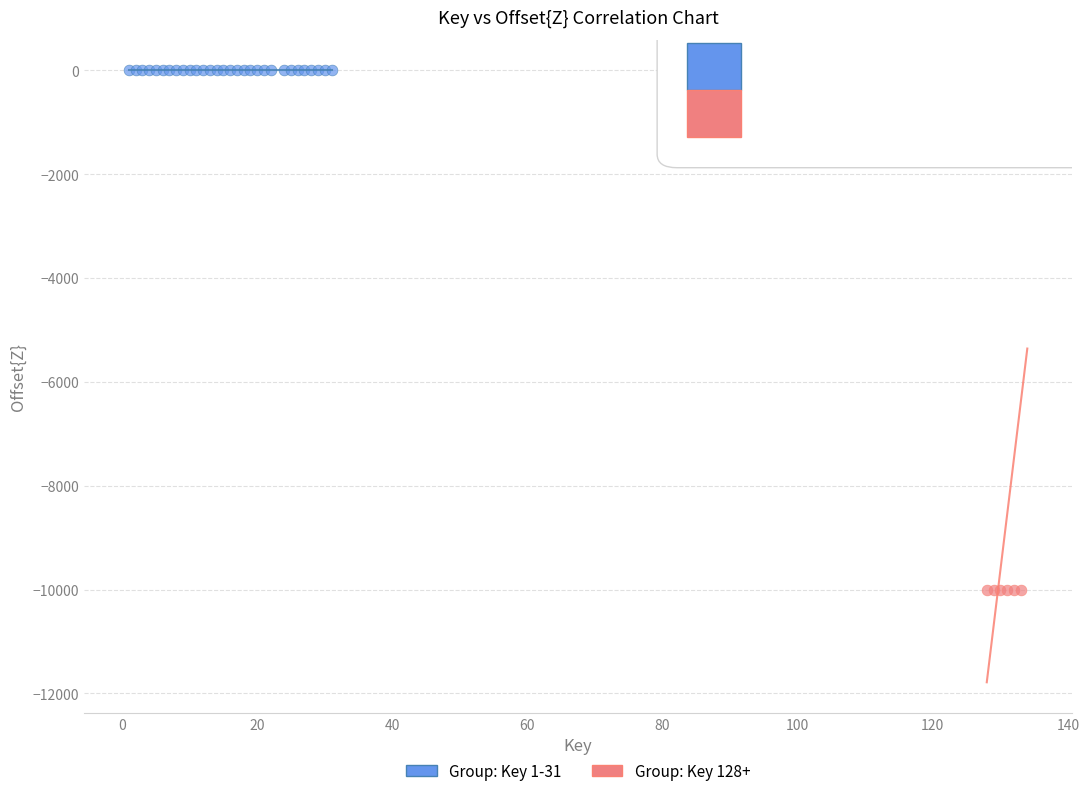

Which series contains the lowest Y value?

Group: Key 128+